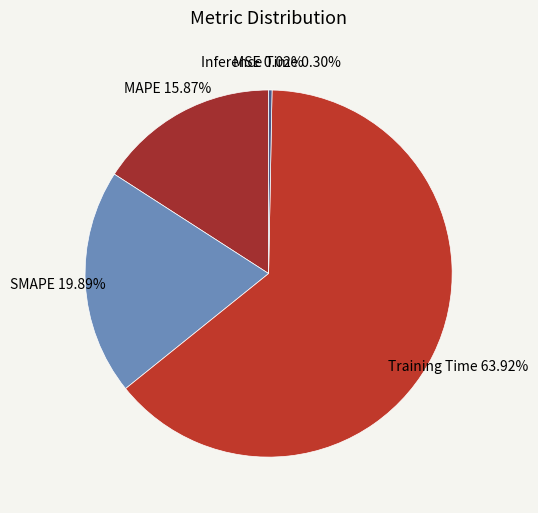

Rank the categories by value from lowest to highest.

MSE, Inference Time, MAPE, SMAPE, Training Time